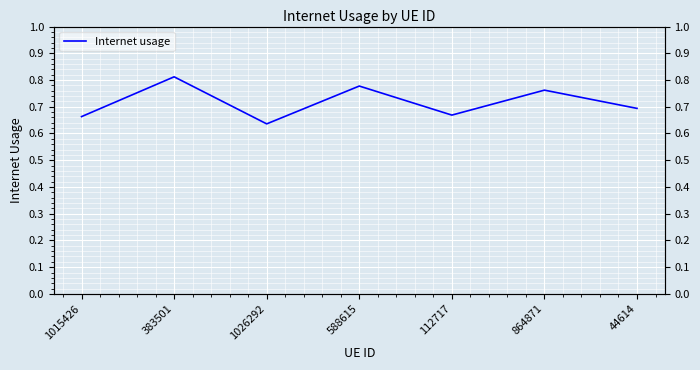

Reading left to right, what are all the values shown in this chart?

0.7	0.8	0.6	0.8	0.7	0.8	0.7